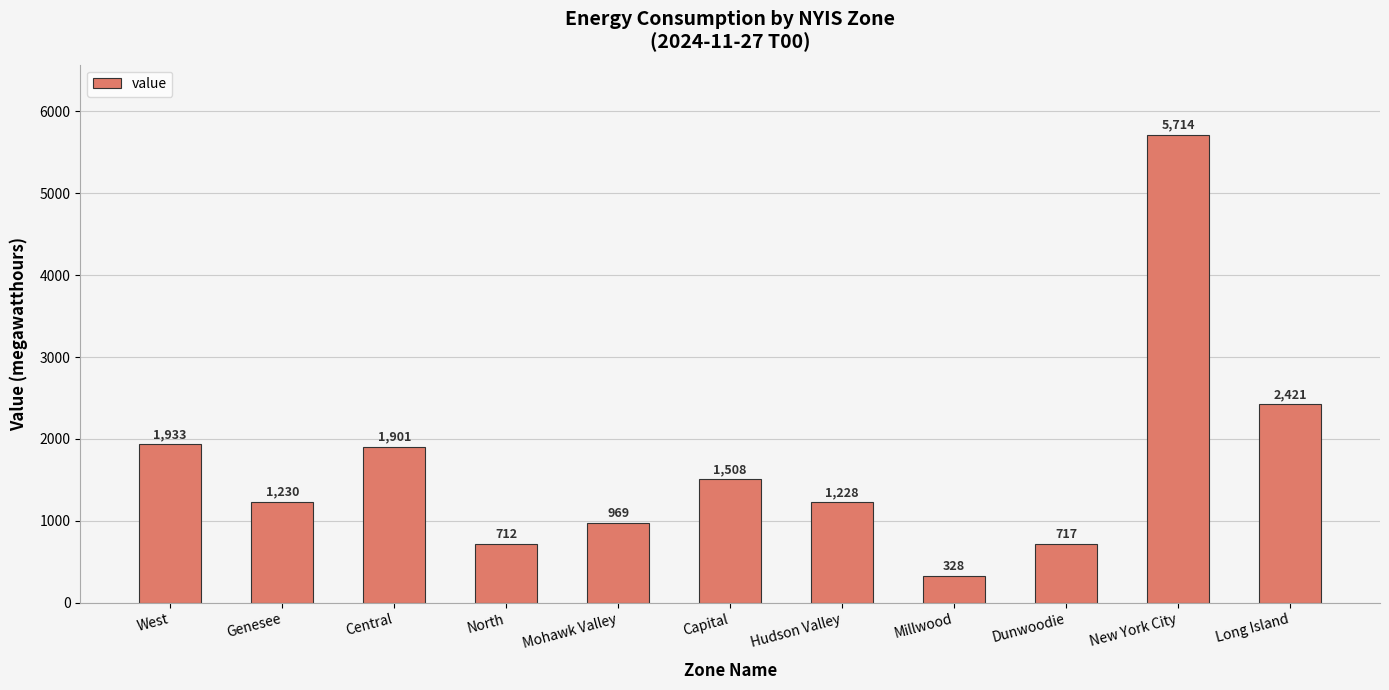

What position from the right is New York City?

2